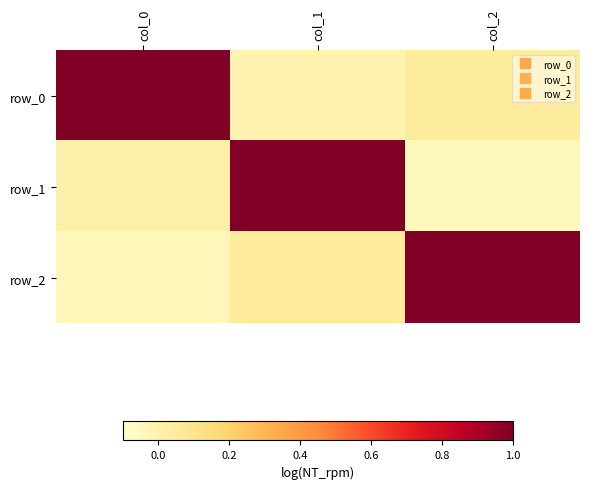

Reading left to right, extract all data points from this chart.

row_0: col_0=1.0	col_1=-0.0	col_2=0.0
row_1: col_0=0.0	col_1=1.0	col_2=-0.1
row_2: col_0=-0.0	col_1=0.1	col_2=1.0